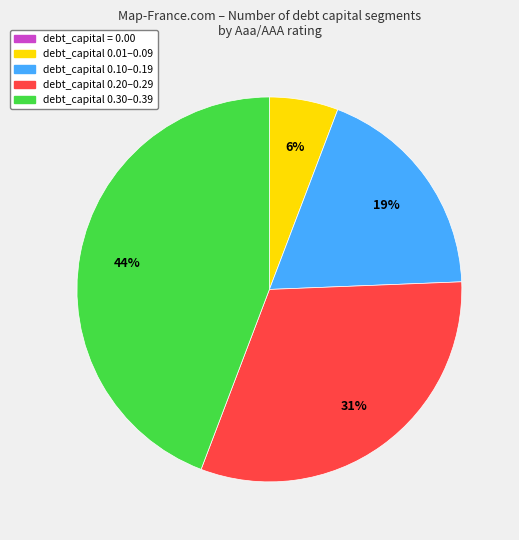

Does any single category account for the majority?

No